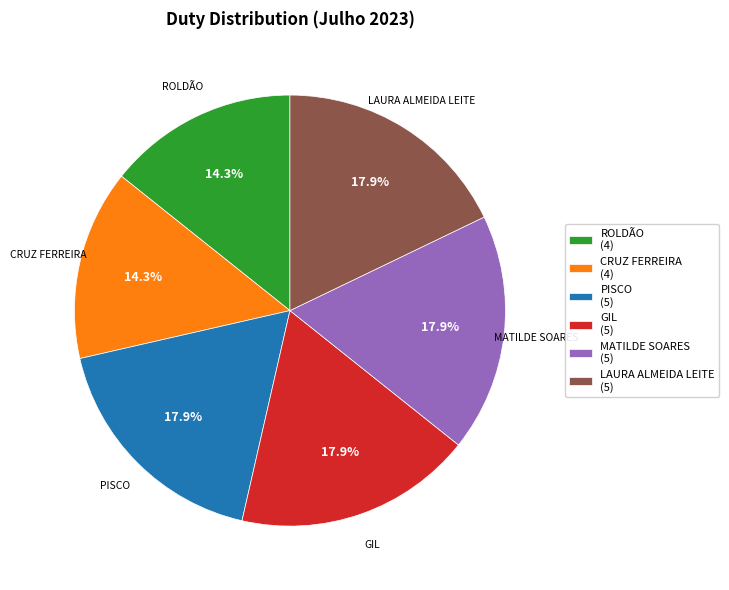

Does any single category account for the majority?

No